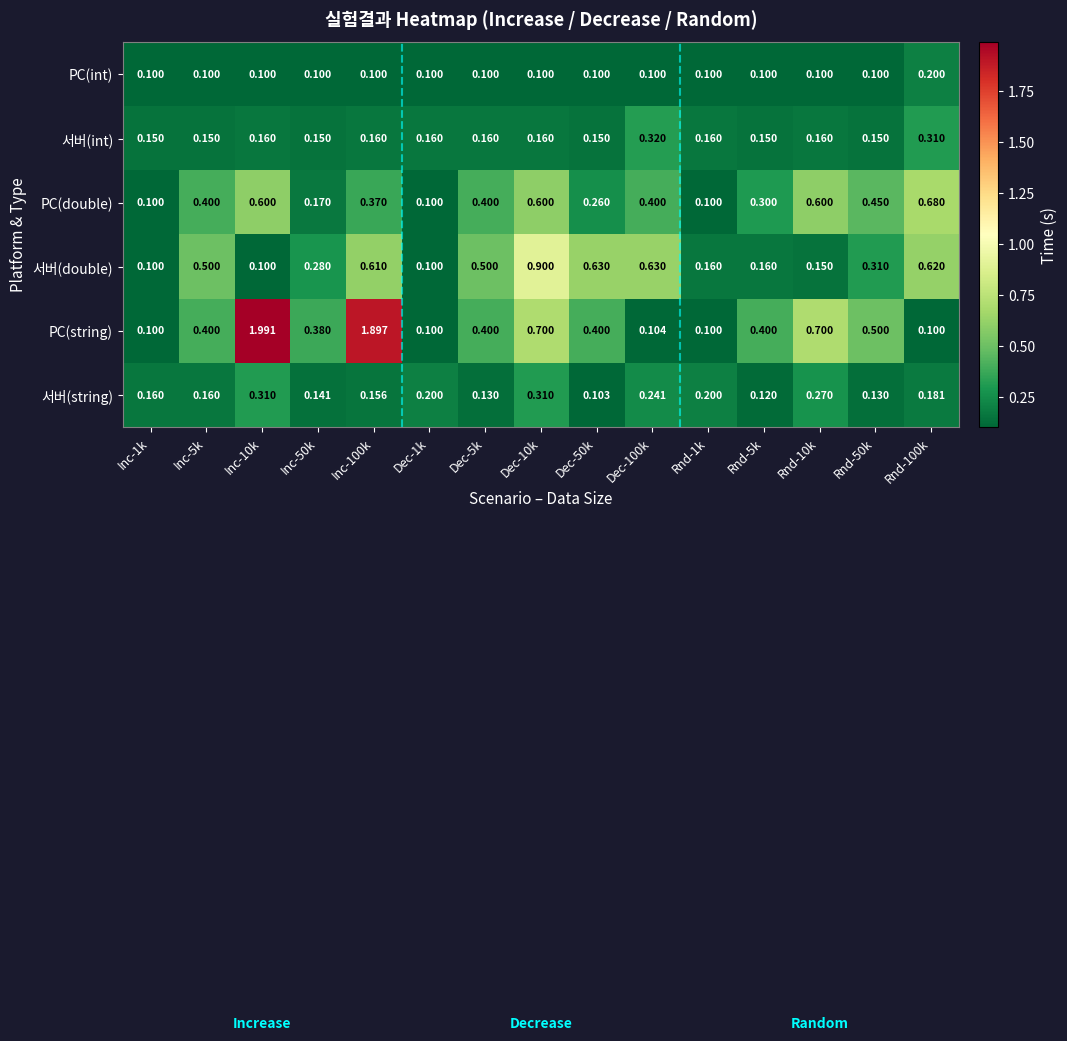

Is the value of PC(double) at Inc-10k greater than the value of 서버(double) at Dec-50k?

No